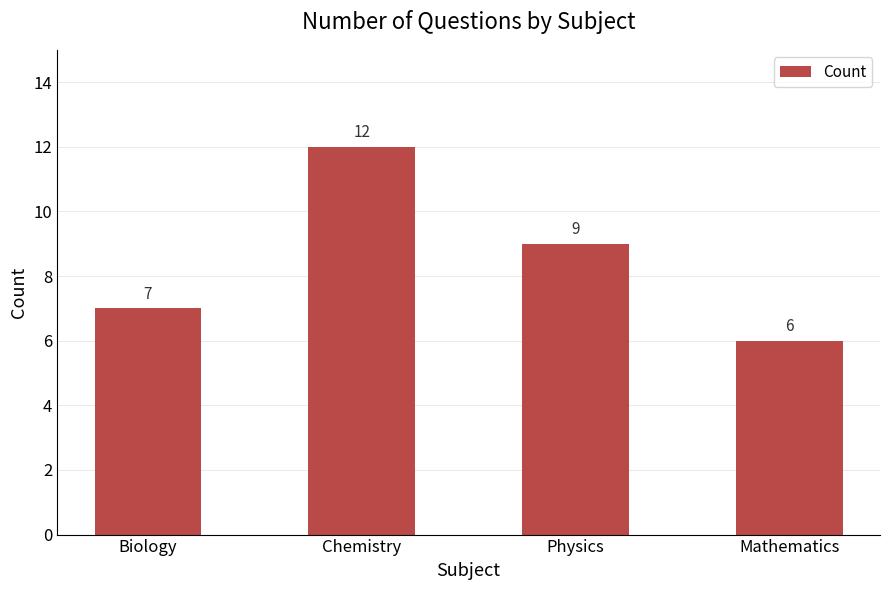

List the labels in order of value, smallest first.

Mathematics, Biology, Physics, Chemistry